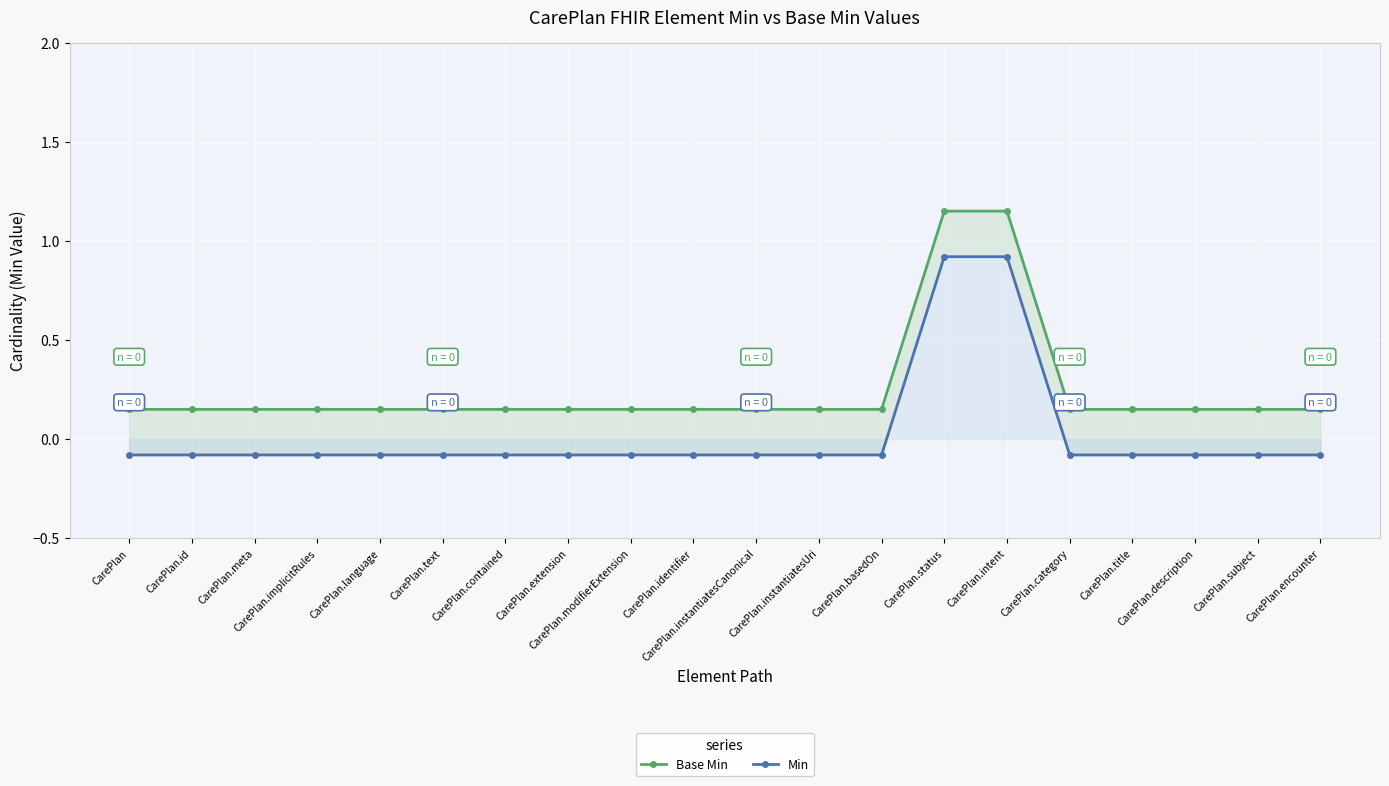

Read the Min value at CarePlan.language.

-0.1